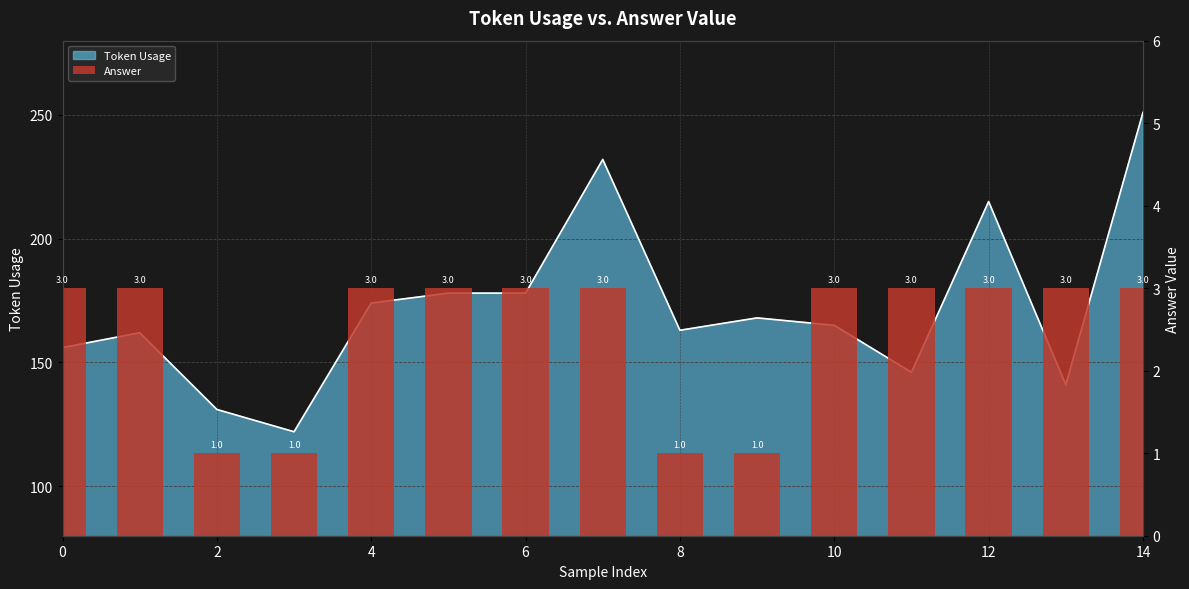

Which category has the highest value across all series?

14